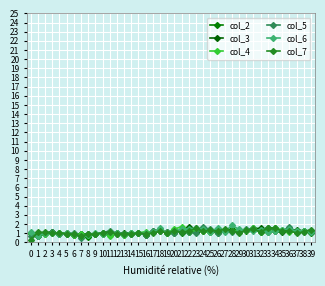

At which category does col_5 reach its first local valley?

4